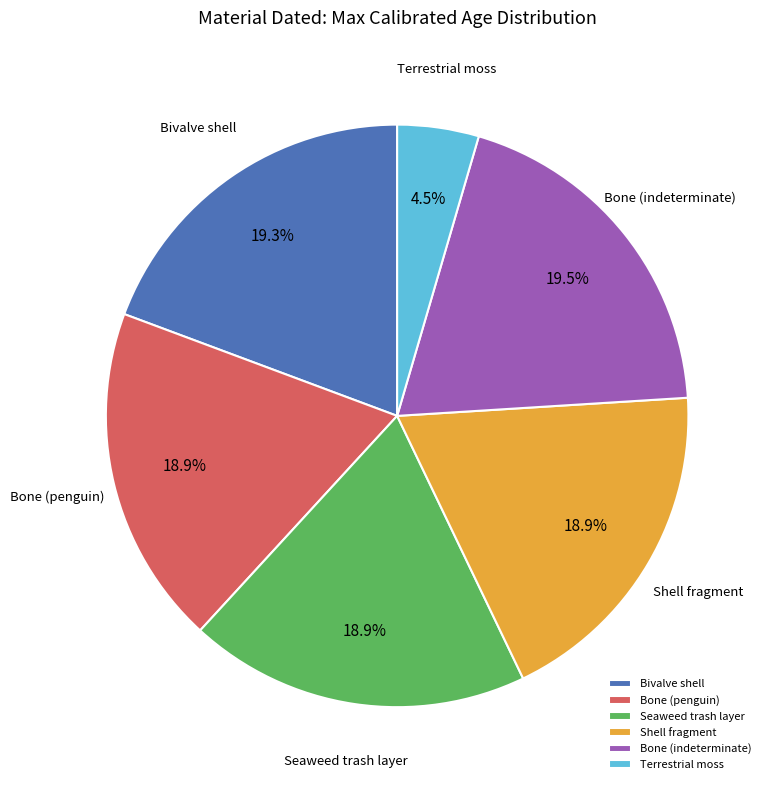

To the nearest percent, what is the combined percentage of Shell fragment and Bone (penguin)?

38%